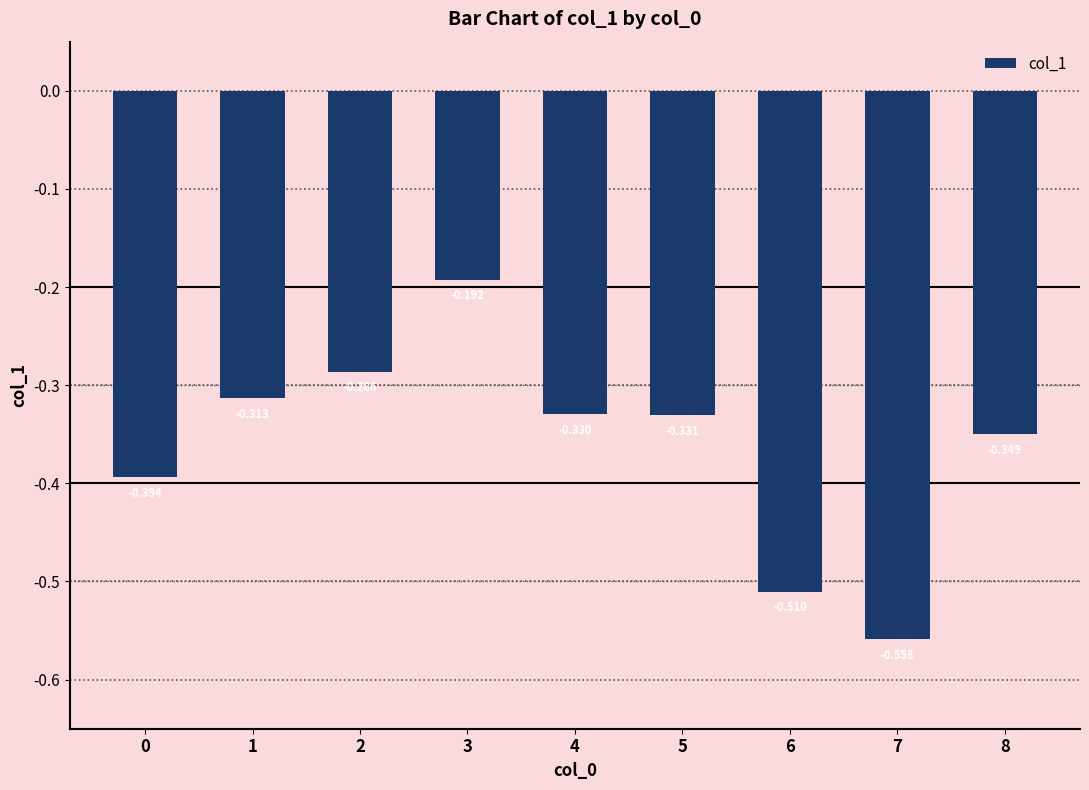

What is the sum of the values at 6 and 5?

-0.8